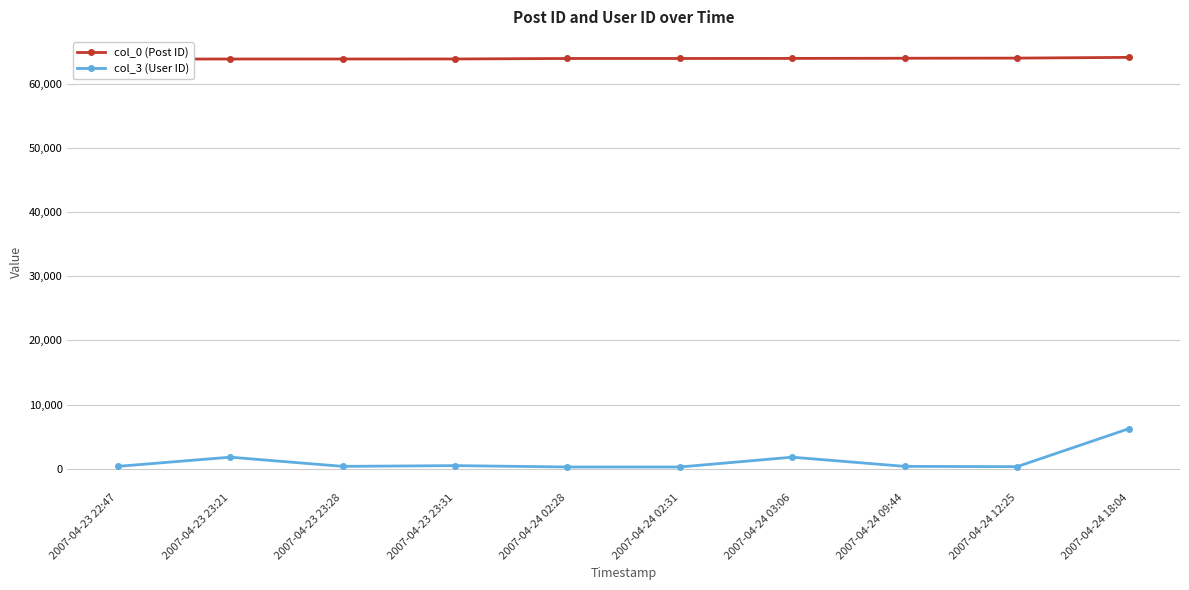

What is the label of the 1st point from the left?

2007-04-23 22:47